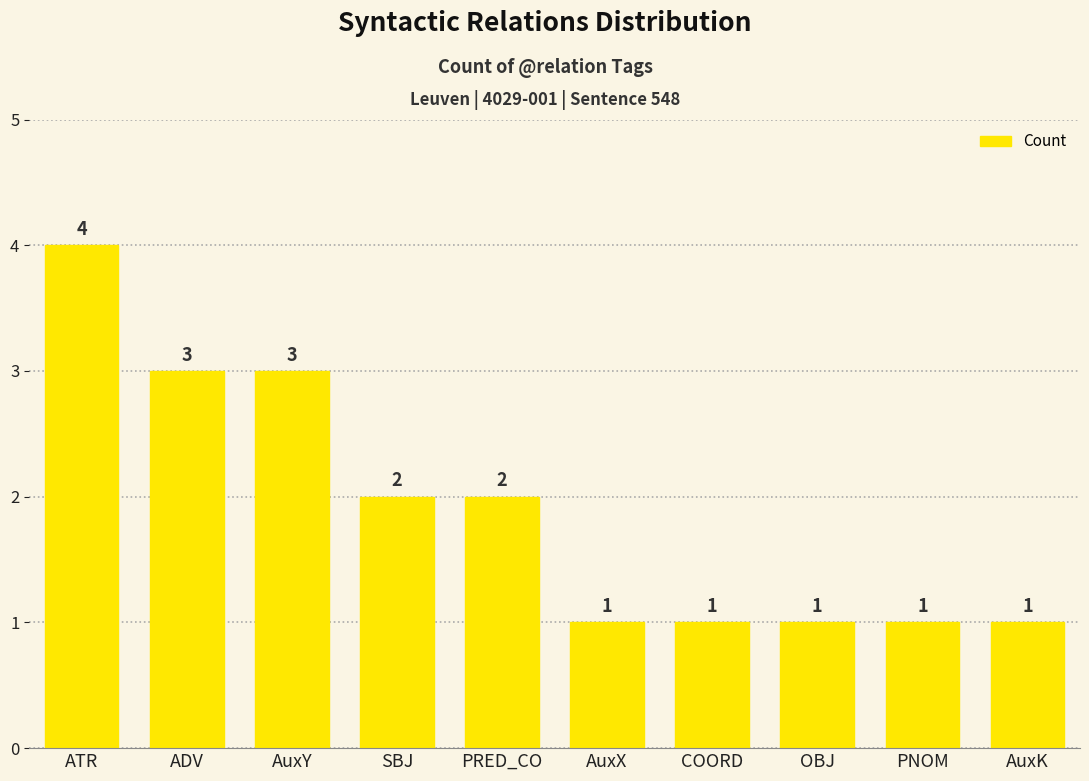

What is the average value?

2